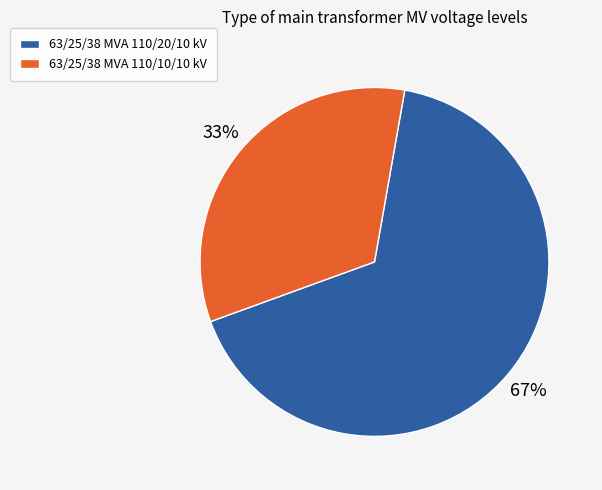

Count the number of slices in the pie.

2